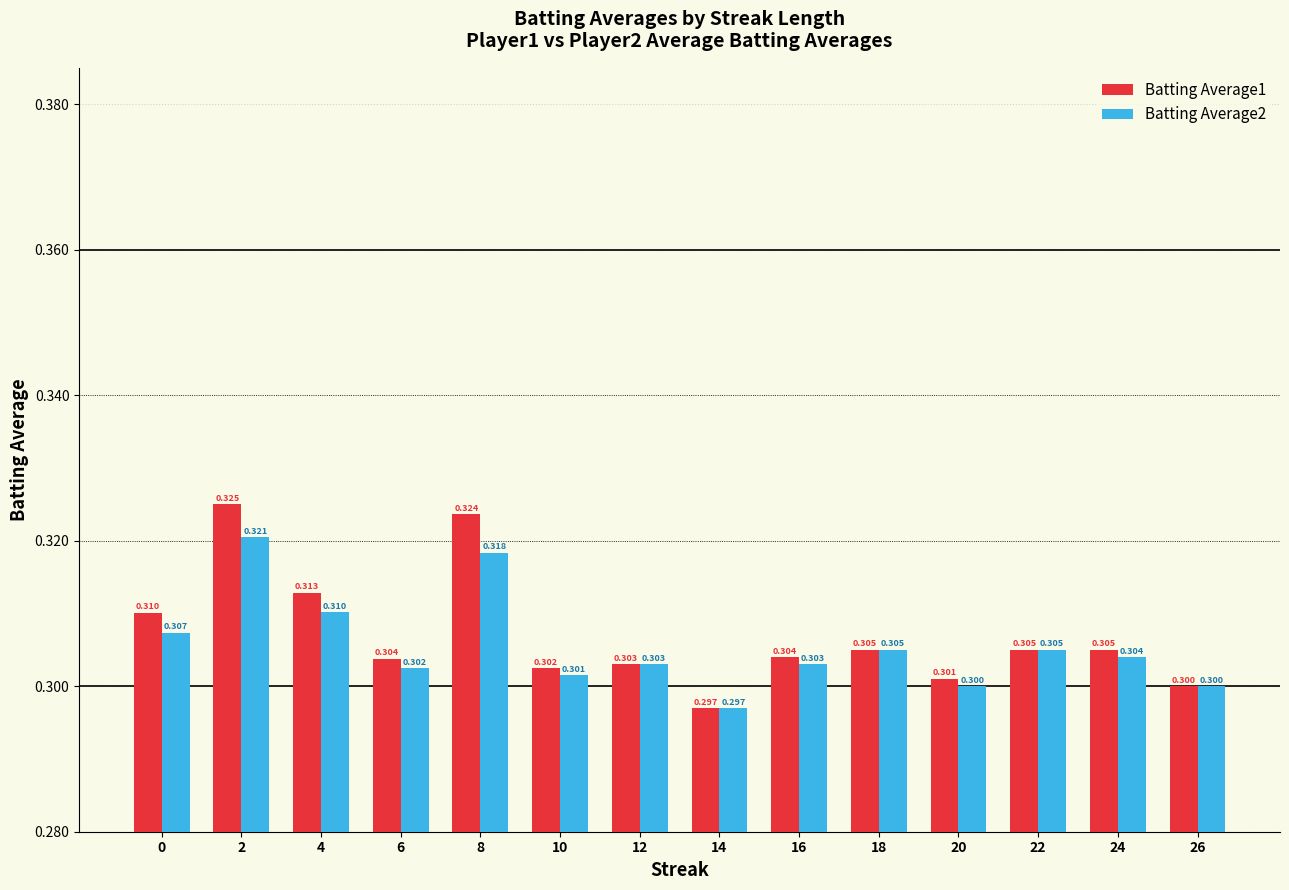

Is the value of Batting Average2 at 6 greater than the value of Batting Average1 at 24?

No